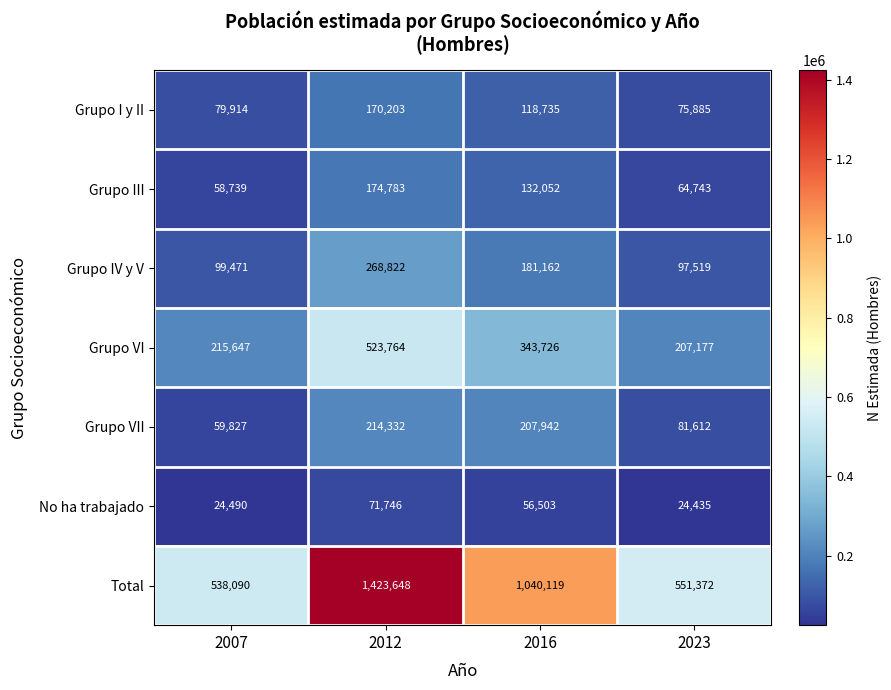

Which series has the widest spread of values?

Total